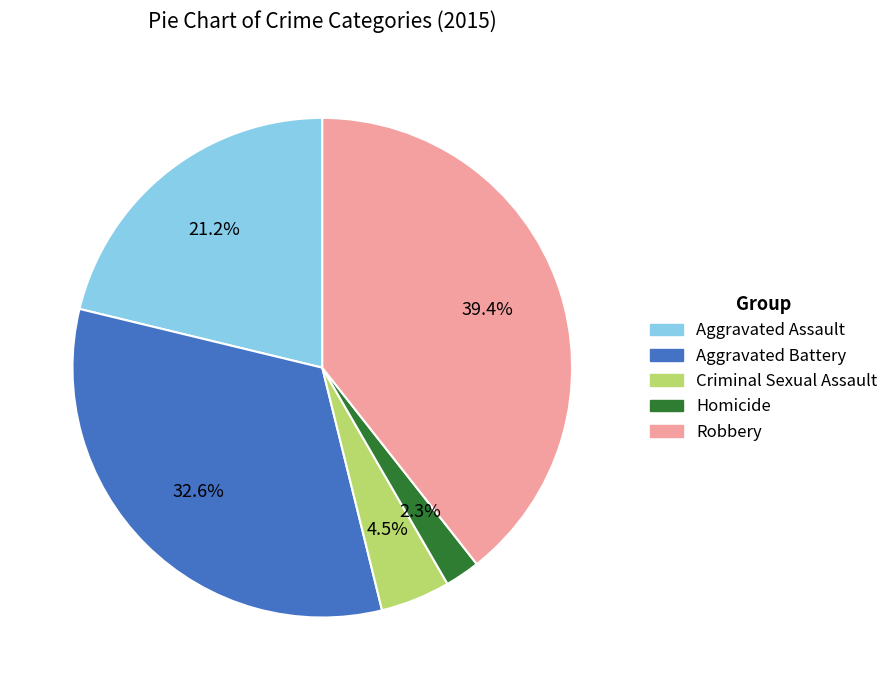

To the nearest percent, what is the difference between the largest and smallest slice percentages?

37%